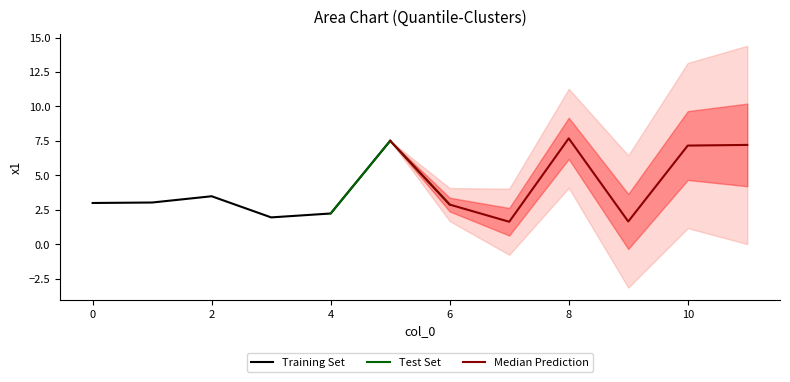

How many points are lower than both their immediate neighbors (excluding endpoints)?

3